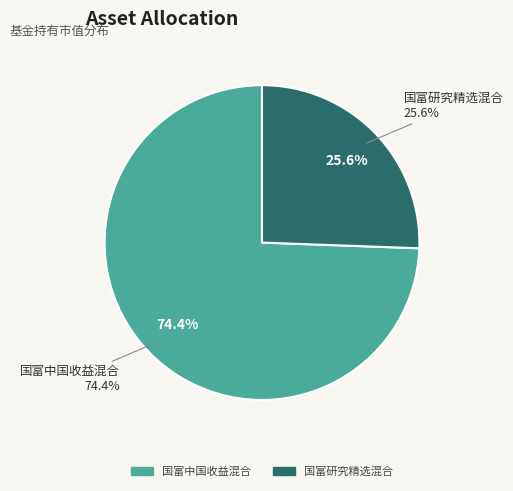

Is the sum of 国富研究精选混合 and 国富中国收益混合 greater than half?

Yes